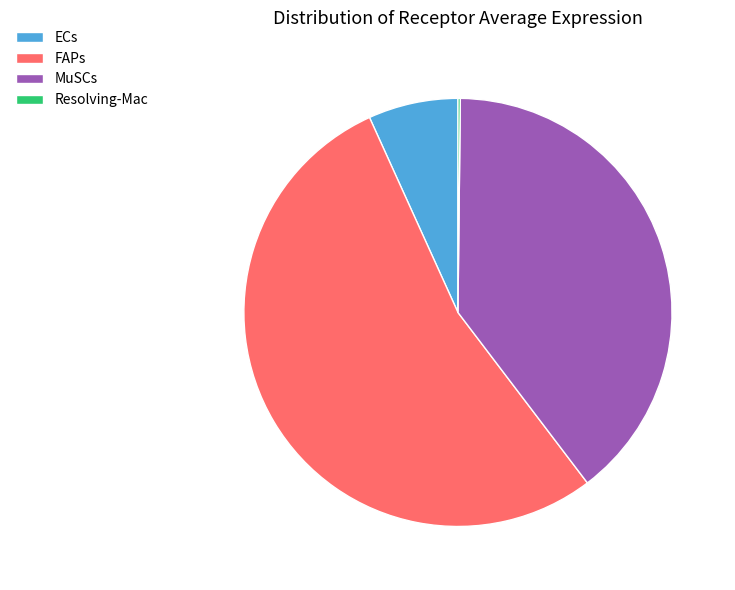

Does FAPs represent more than half of the total?

Yes